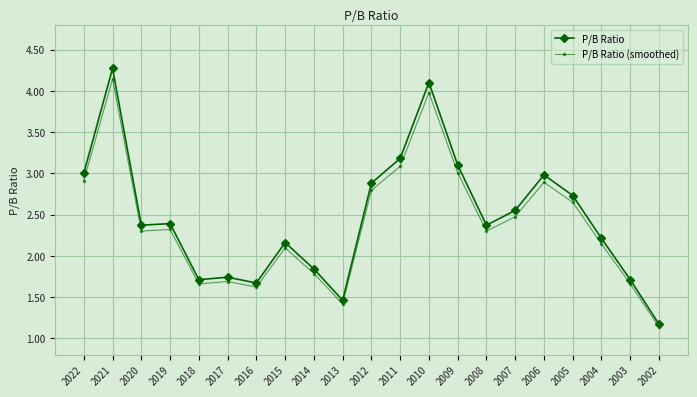

The value of P/B Ratio (smoothed) at 2007 is 1.3. True or false?

False